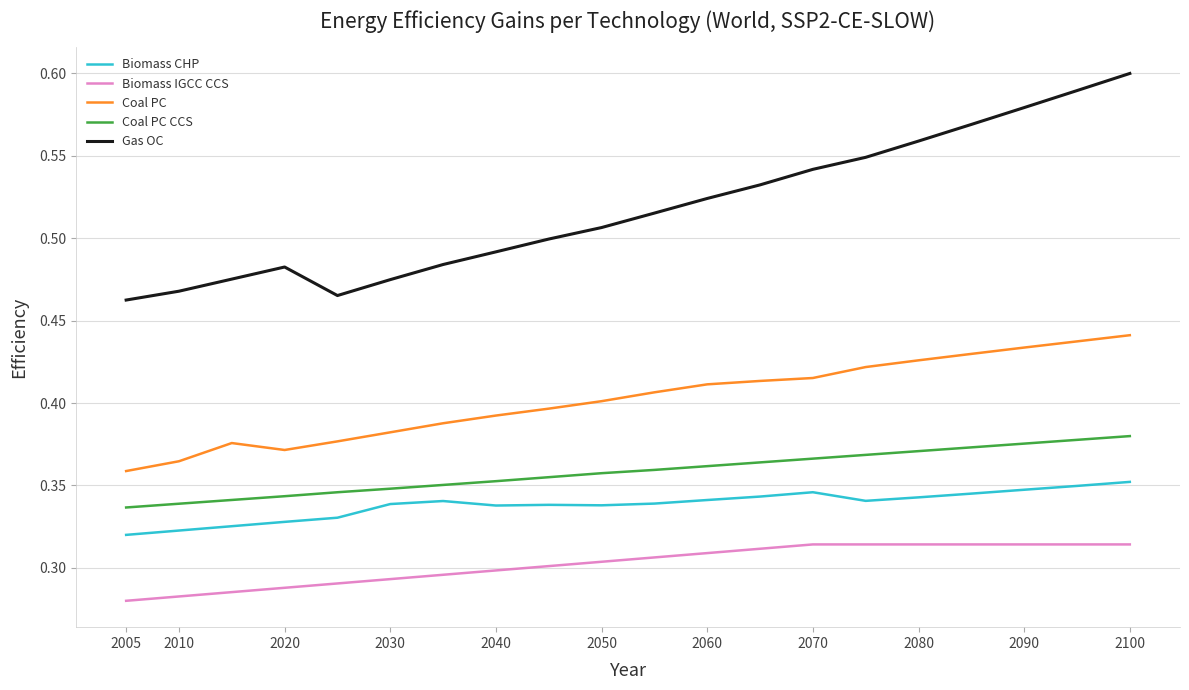

Which series has the largest total across all categories?

Gas OC